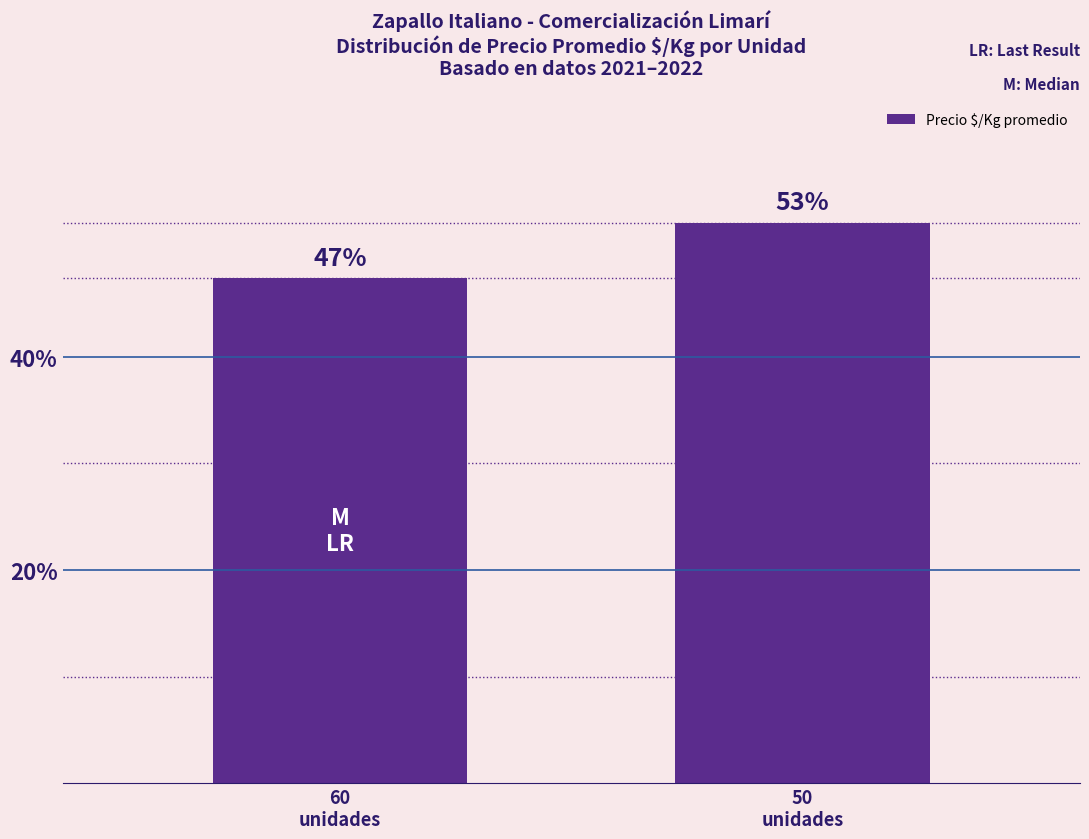

What position from the right is 50
unidades?

1